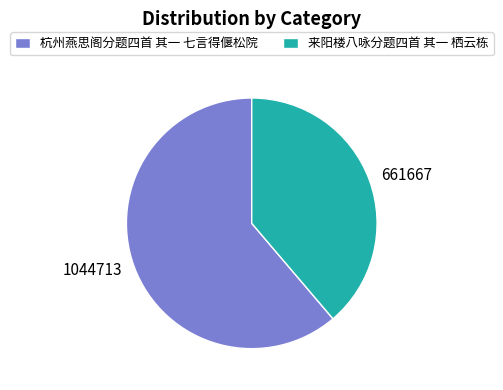

Is it true that 杭州燕思阁分题四首 其一 七言得偃松院 is 61% of the pie?

True